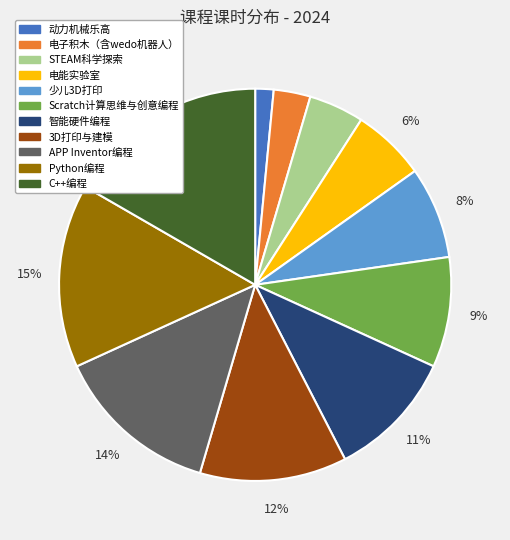

Is it true that Scratch计算思维与创意编程 is 9% of the pie?

True